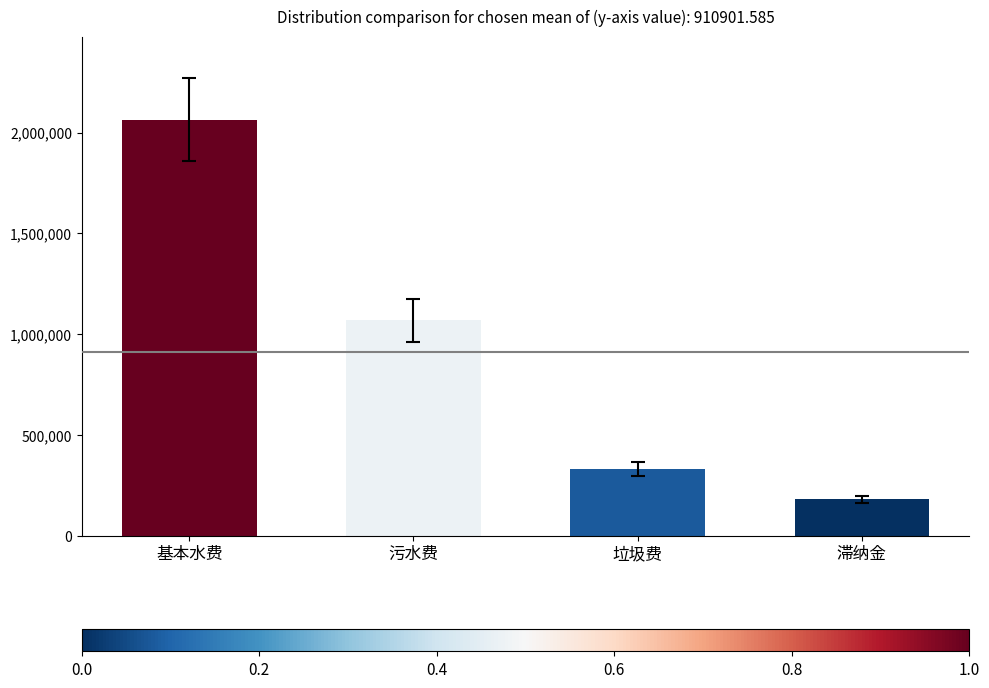

Reading right to left, extract all data points from this chart.

179260.8	330246.3	1069709.4	2064389.8